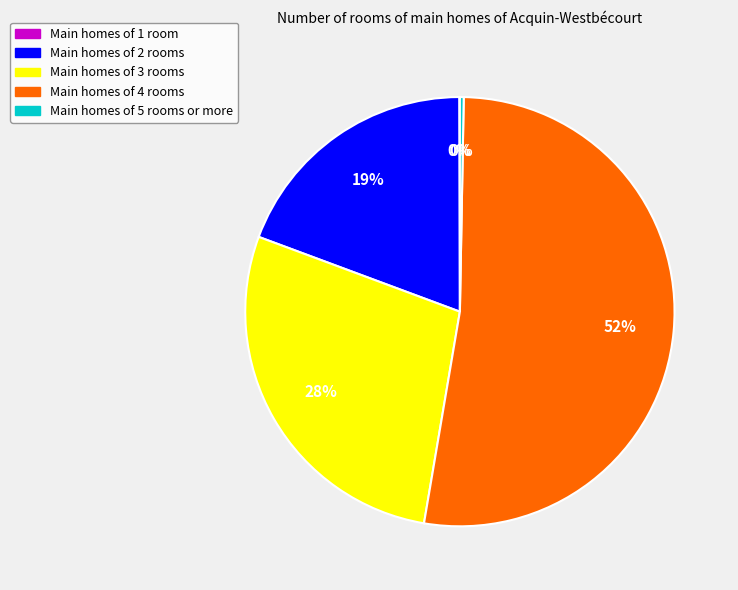

Is there a majority slice in this chart?

Yes